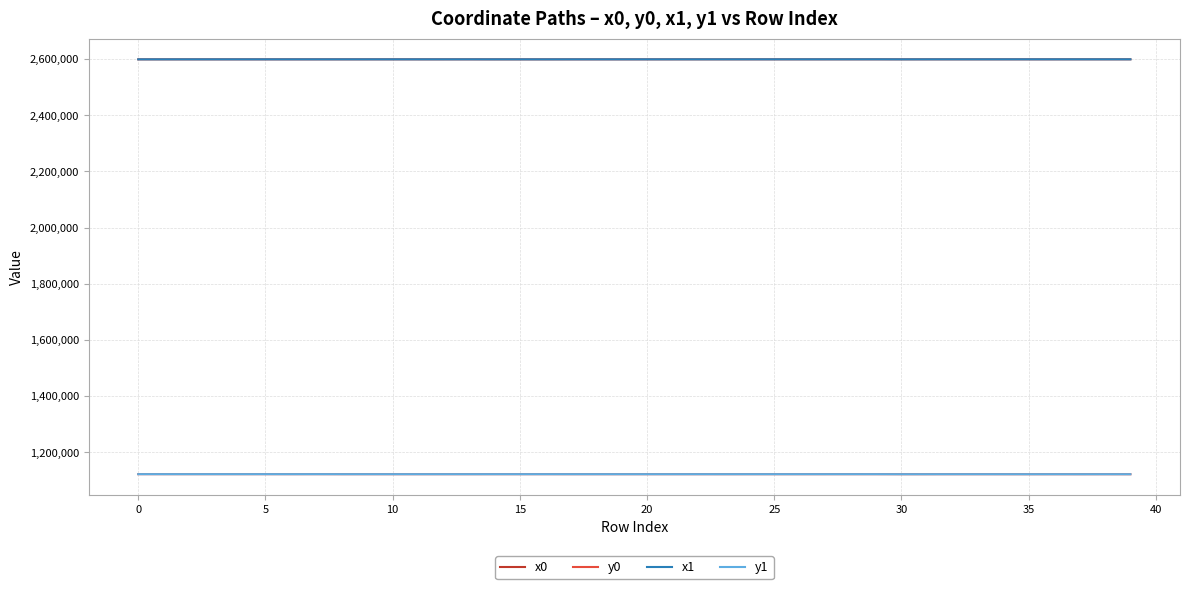

True or false: x0 and y0 intersect in this chart.

False